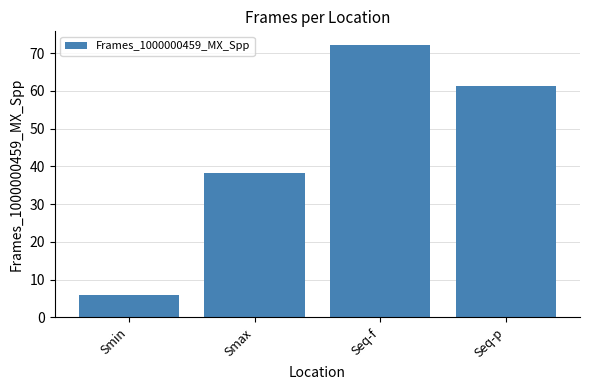

What is the value of the 4th bar from the left?

61.4